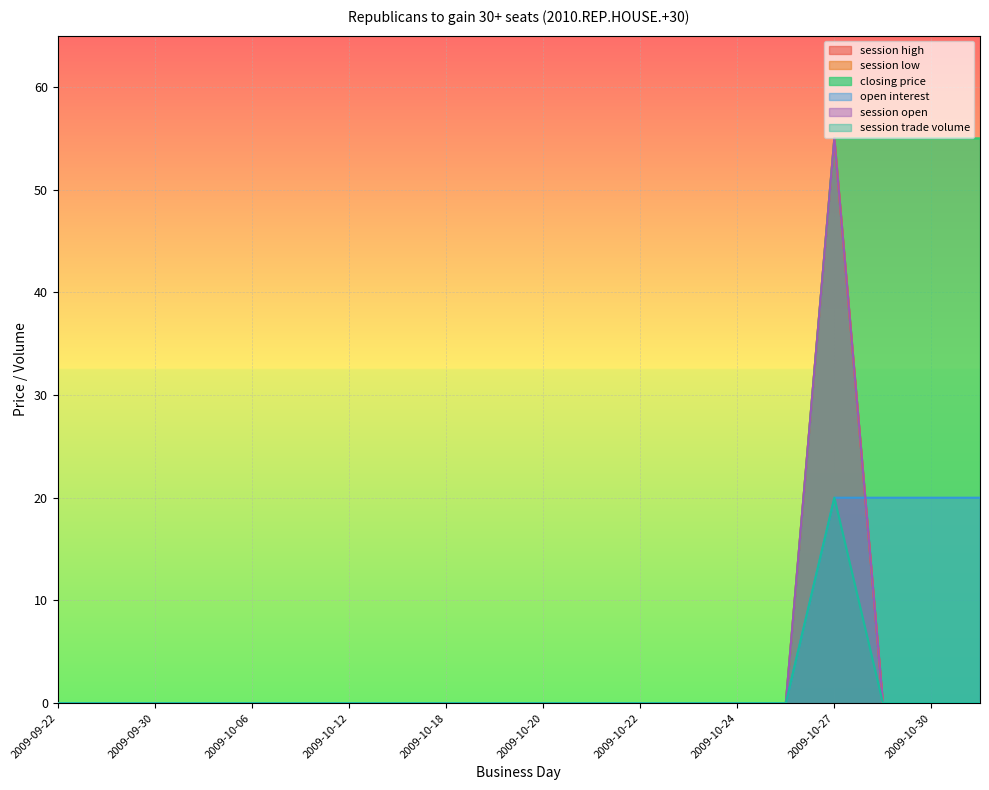

Is the value of open interest at 2009-10-24 greater than the value of closing price at 2009-09-26?

No